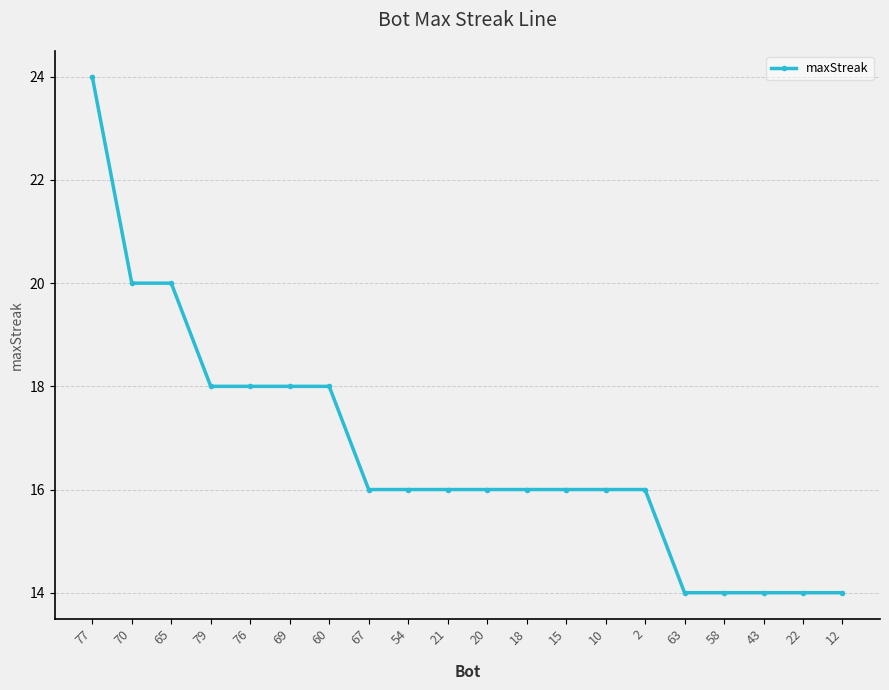

Reading left to right, transcribe all the data shown in this chart.

24	20	20	18	18	18	18	16	16	16	16	16	16	16	16	14	14	14	14	14